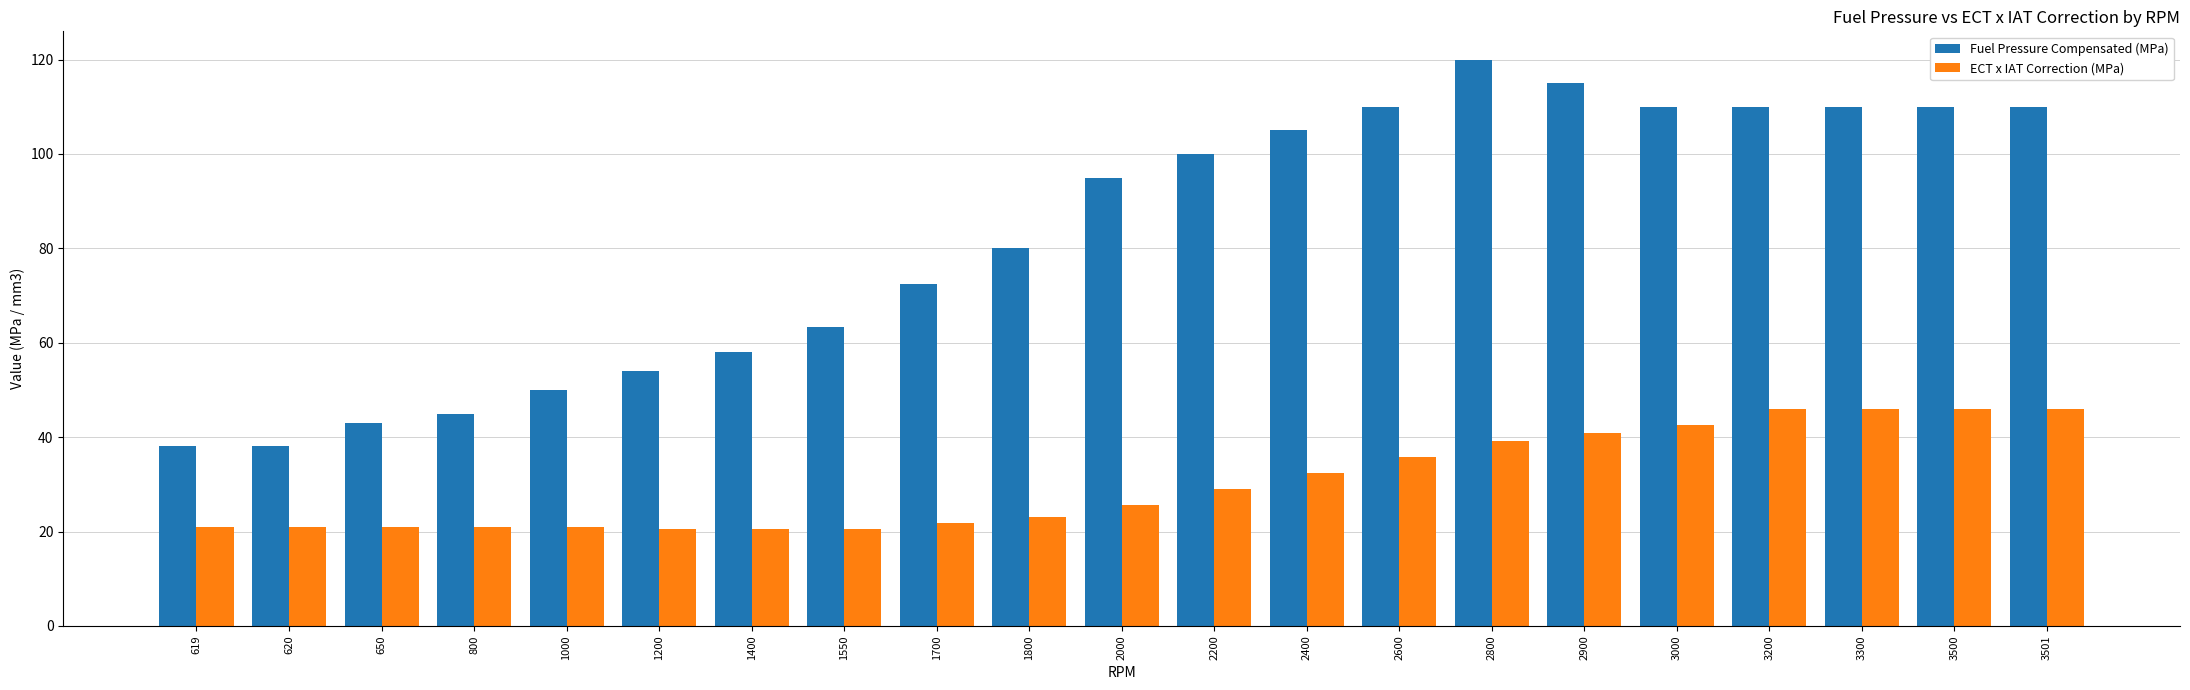

True or false: ECT x IAT Correction (MPa) has a value of 10.6 at 2800.

False